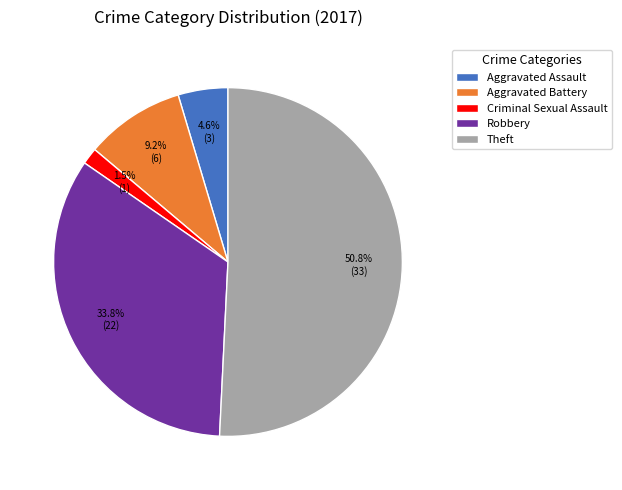

Which slice is the largest?

Theft